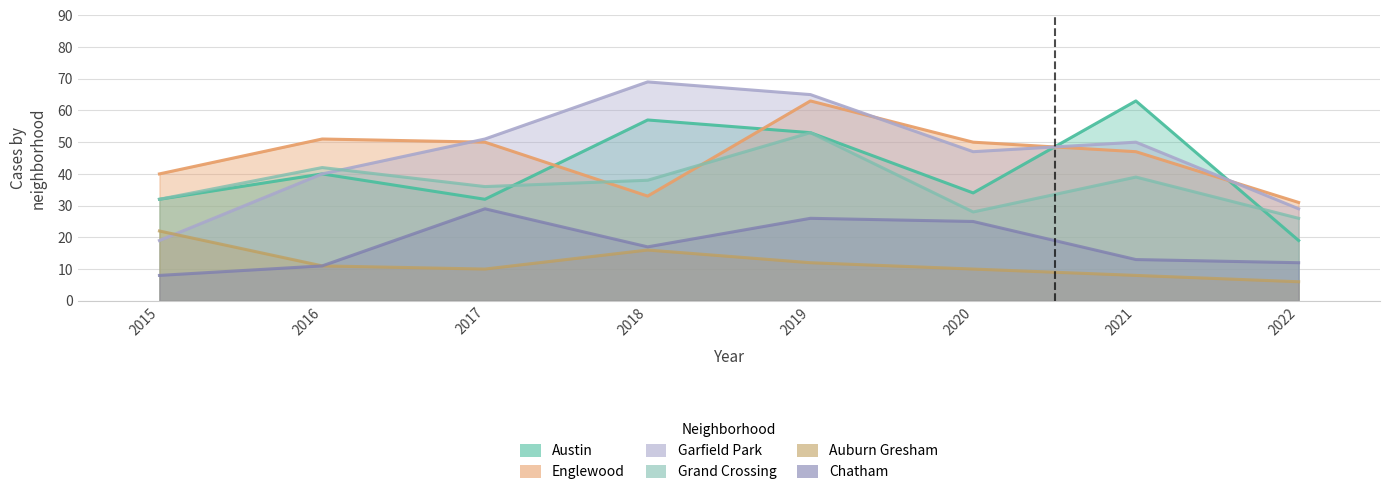

True or false: Chatham and Grand Crossing intersect in this chart.

False